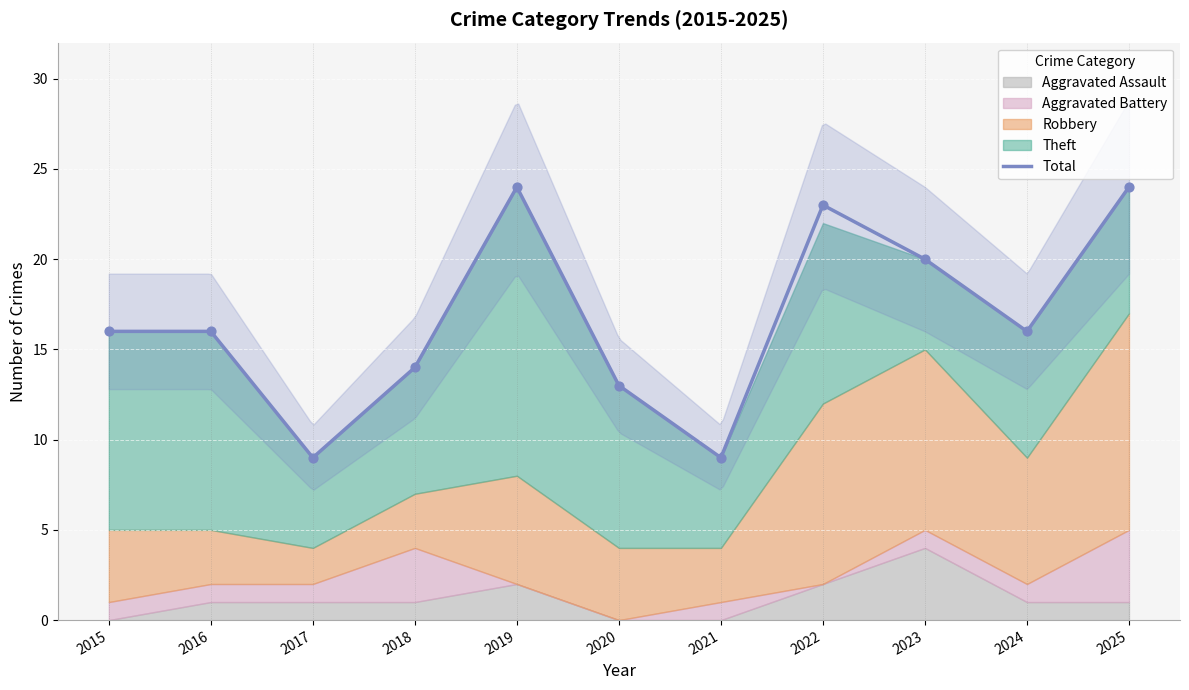

Which series contains the lowest Y value?

Aggravated Assault